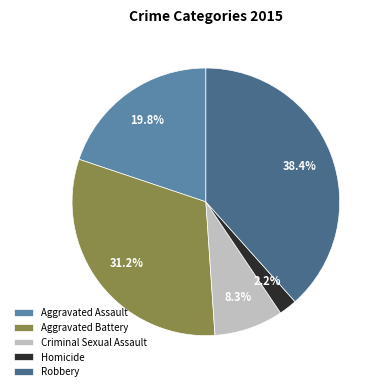

Do Robbery and Criminal Sexual Assault together represent more than half of the pie?

No